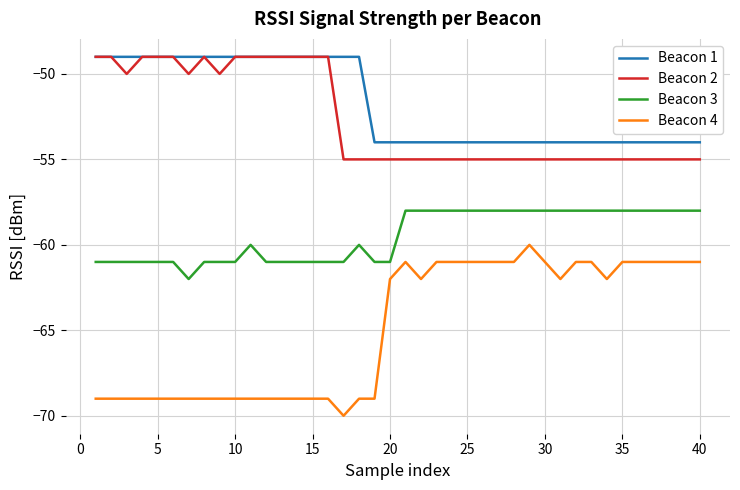

Which series has the largest total across all categories?

Beacon 1